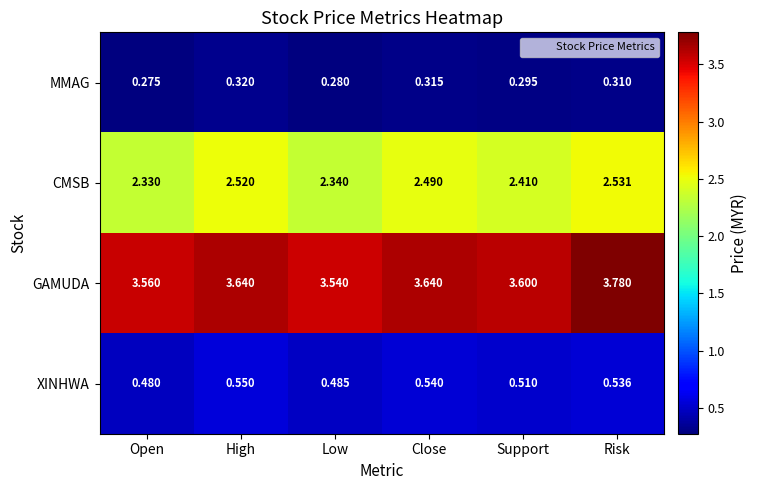

Which category has the lowest value in the CMSB series?

Open